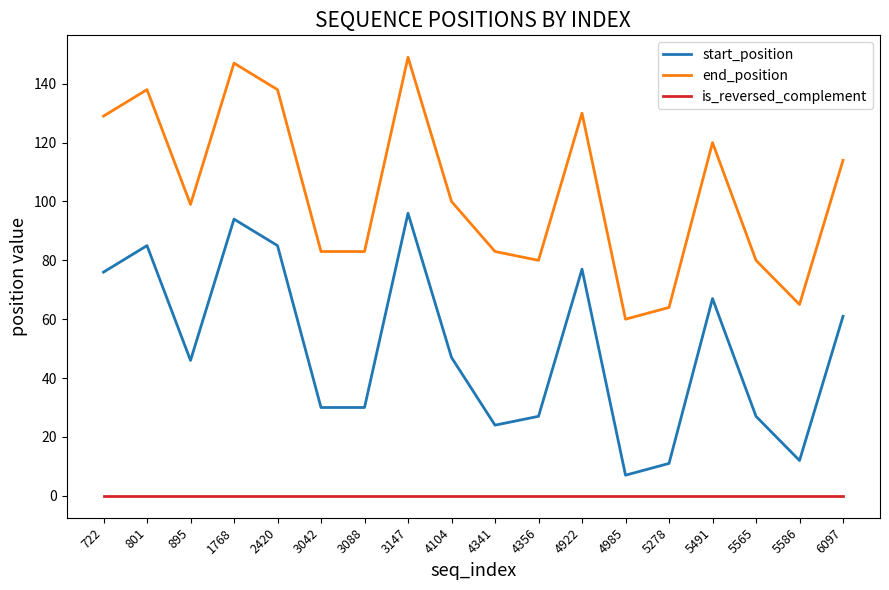

What is the difference between the highest and lowest values at 5586?

65